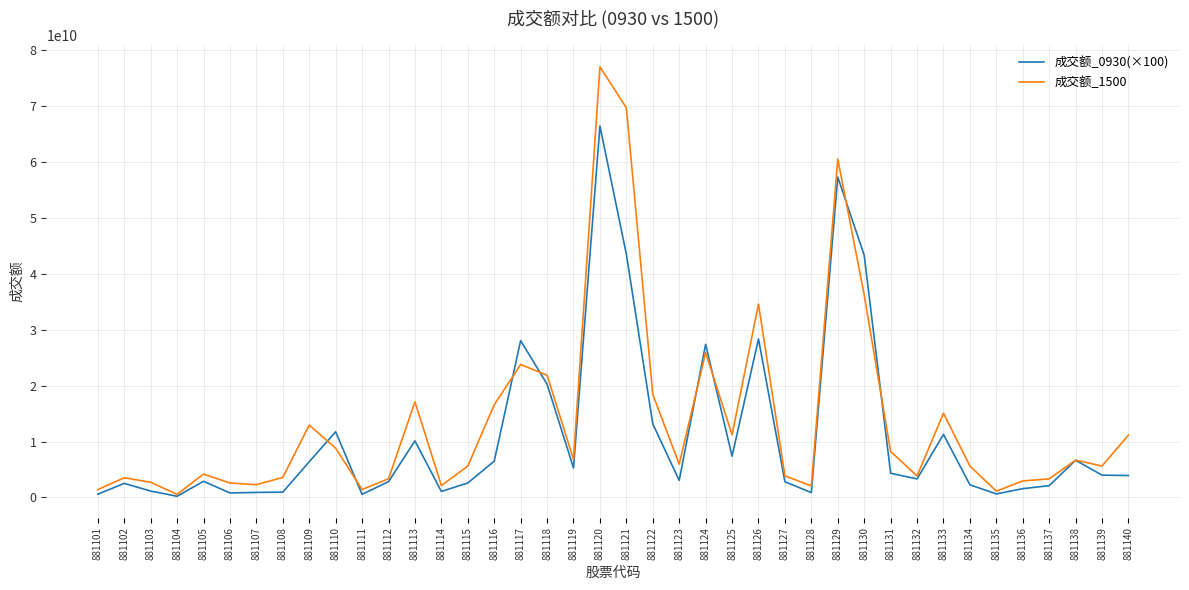

What is the lowest value of the 成交额_1500 series?

546755721